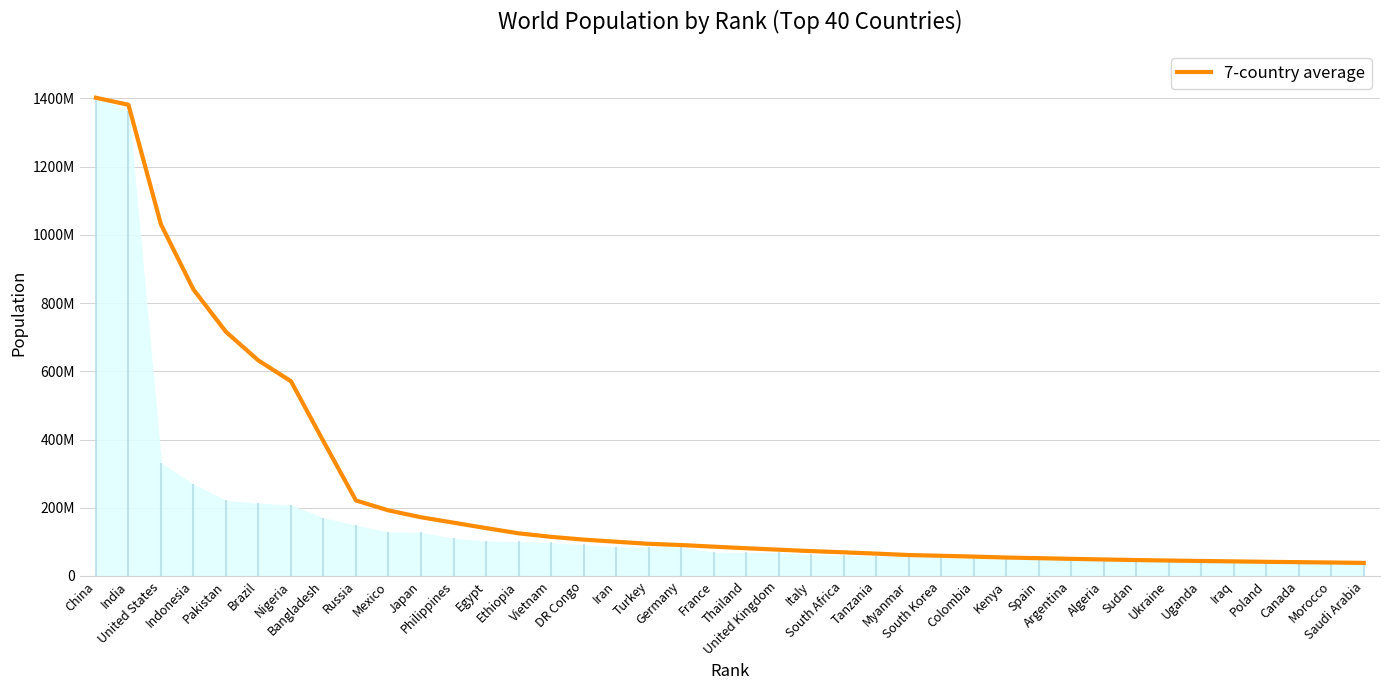

Reading right to left, transcribe all the data shown in this chart.

38250715.3	39421203.3	40440710.0	41433771.6	42679685.3	43884884.7	45184367.3	46598749.4	48302775.3	50144310.6	52120926.3	53997801.4	56693694.9	59135929.0	61320989.1	65436636.9	69331529.7	72842263.9	77031247.0	81284594.7	85880835.1	90616778.6	94240773.9	100354345.7	106529707.1	114698806.3	125013423.1	140366935.6	156244078.4	172059543.1	192196957.4	221199606.3	394638709.6	570884495.0	631675313.0	715736854.8	839864688.5	1030848951.3	1381475310.5	1402131800.0